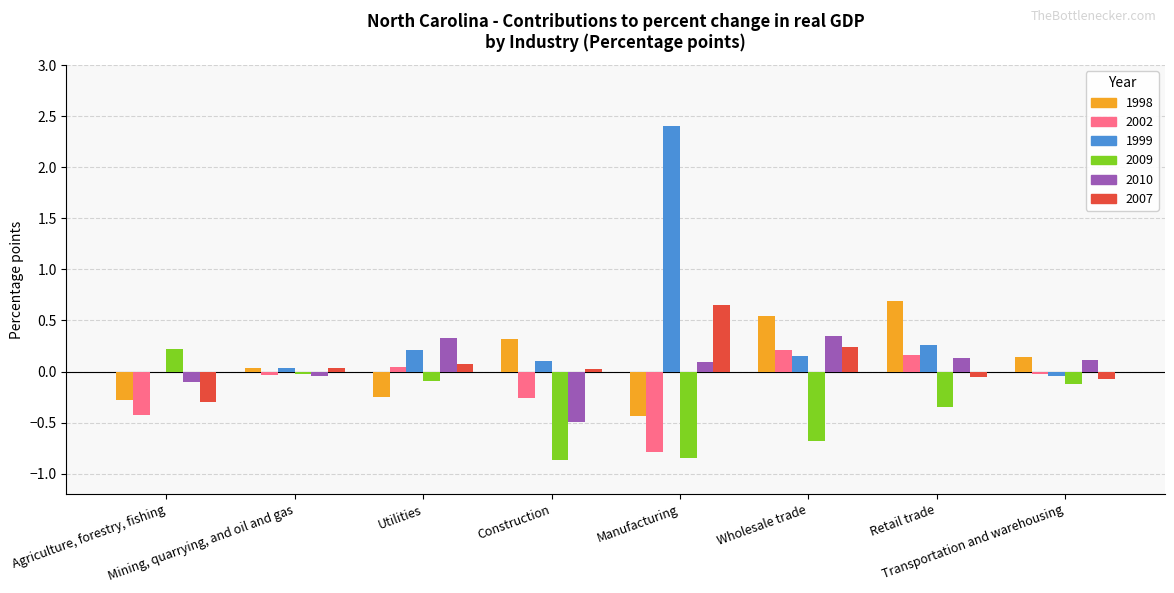

Between Mining, quarrying, and oil and gas and Construction, which series saw the biggest shift?

2009